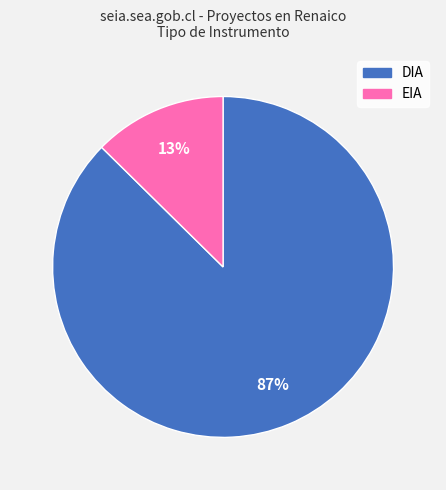

Which slice is the largest?

DIA